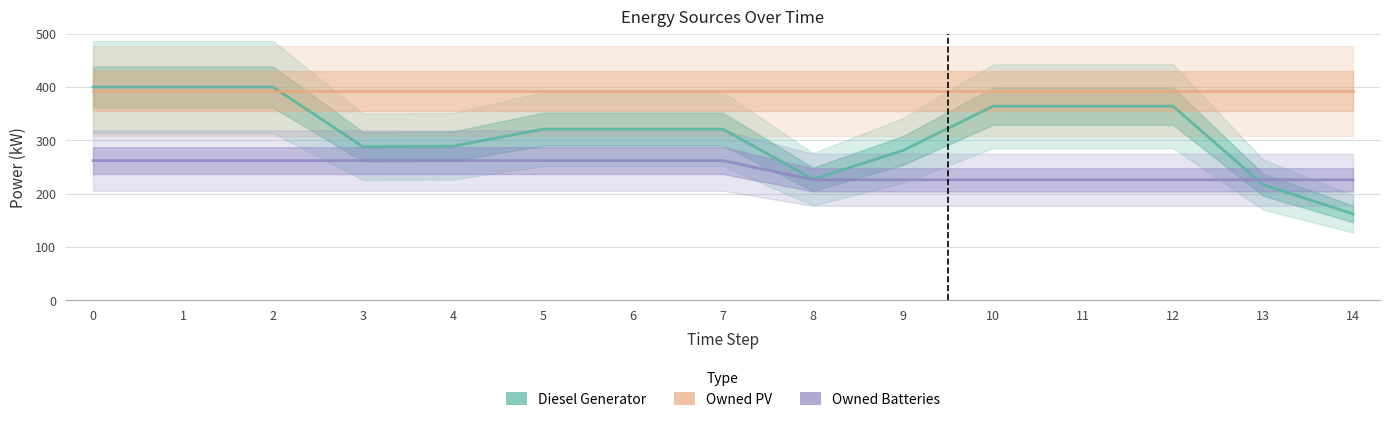

What is the value of the Diesel Generator point at the 8th from the left?

321